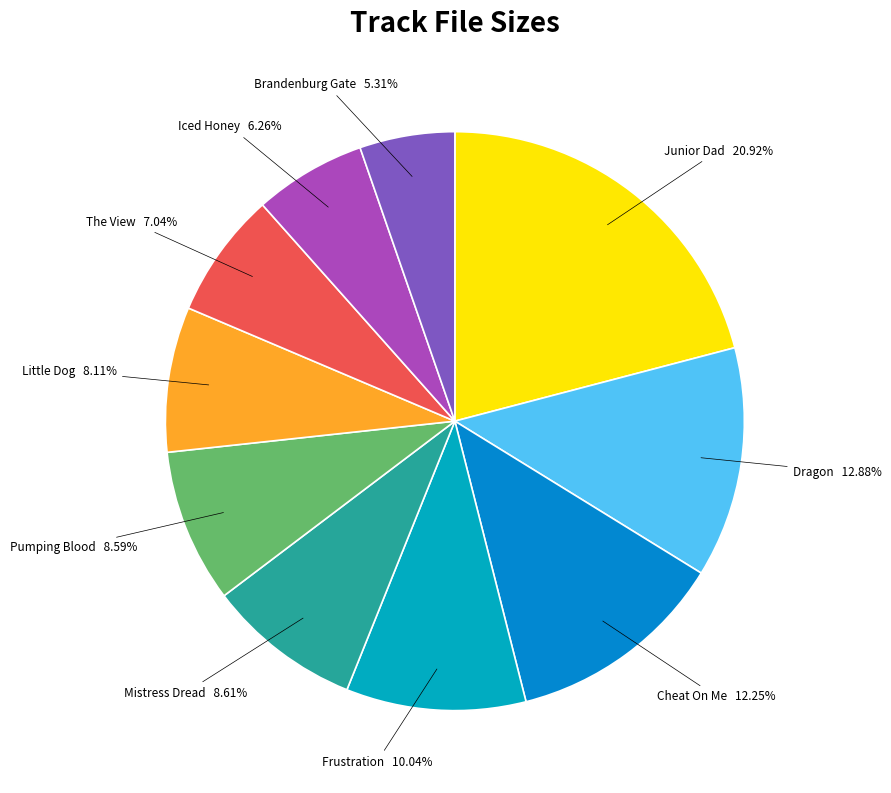

To the nearest percent, what is the difference between the largest and smallest slice percentages?

16%